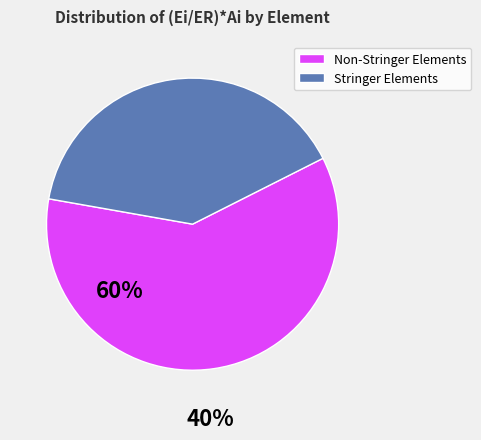

Is there any slice that represents more than half of the pie?

Yes